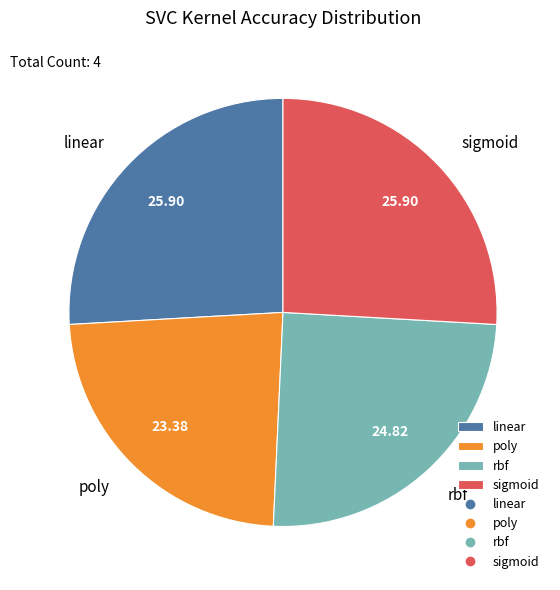

Between rbf and sigmoid, which is larger?

sigmoid